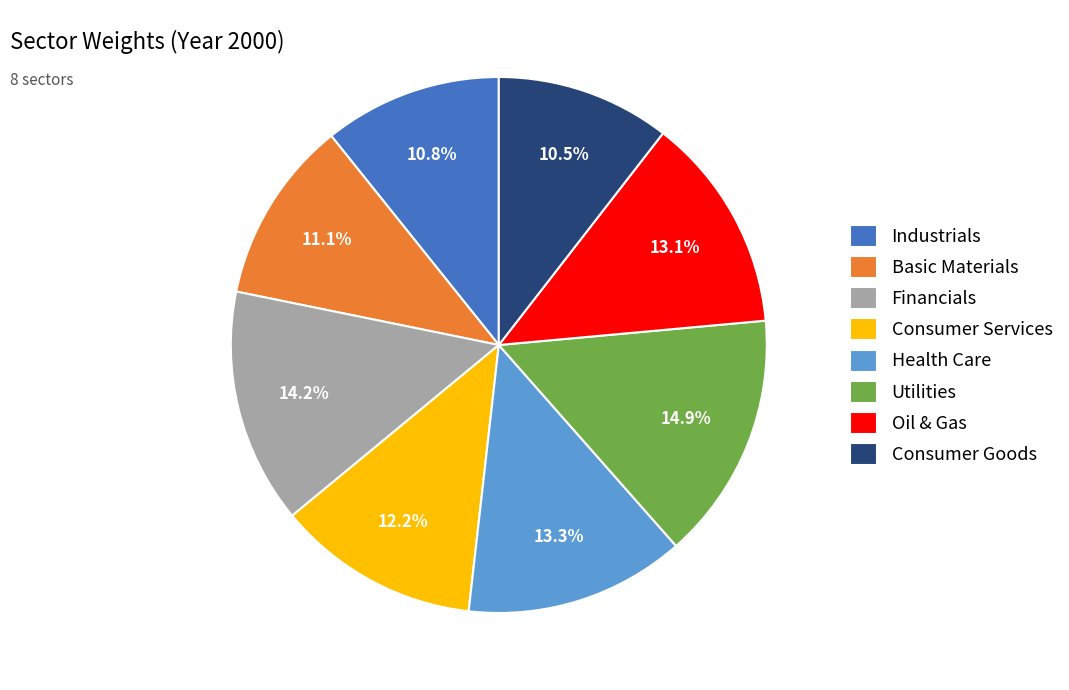

Which category has the biggest portion of the pie?

Utilities